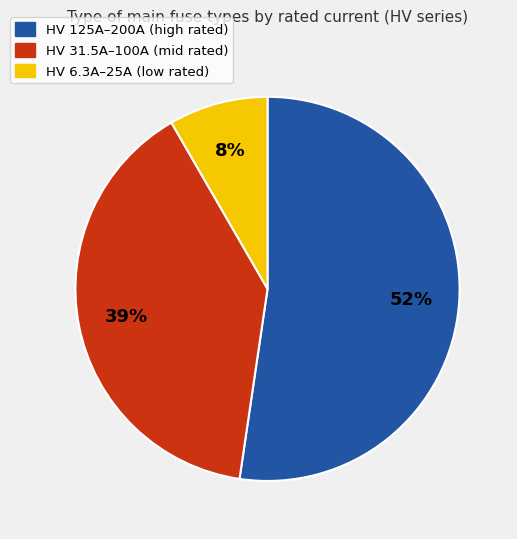

To the nearest percent, what is the average slice percentage?

33%